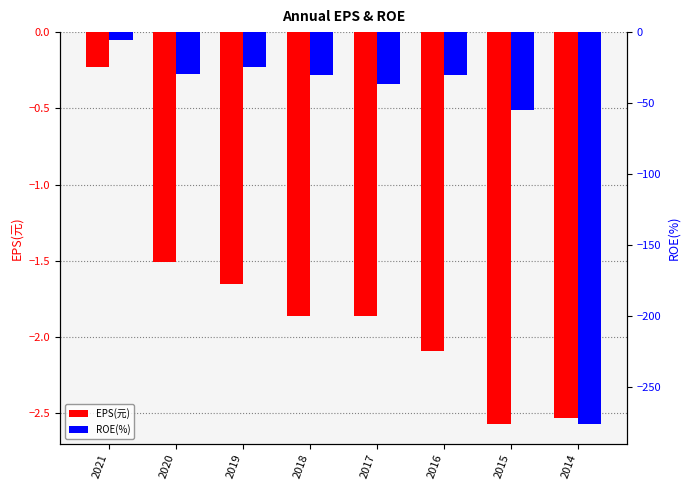

What is the difference between the second highest and second lowest values in the ROE(%) series?

30.1